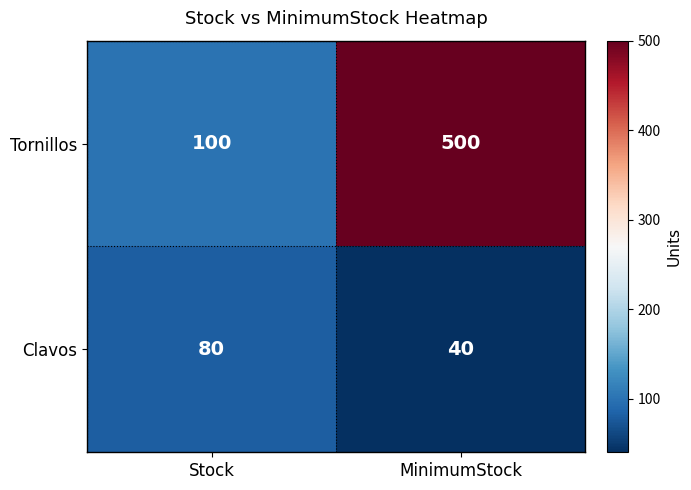

At which category is the sum across all series the highest?

MinimumStock